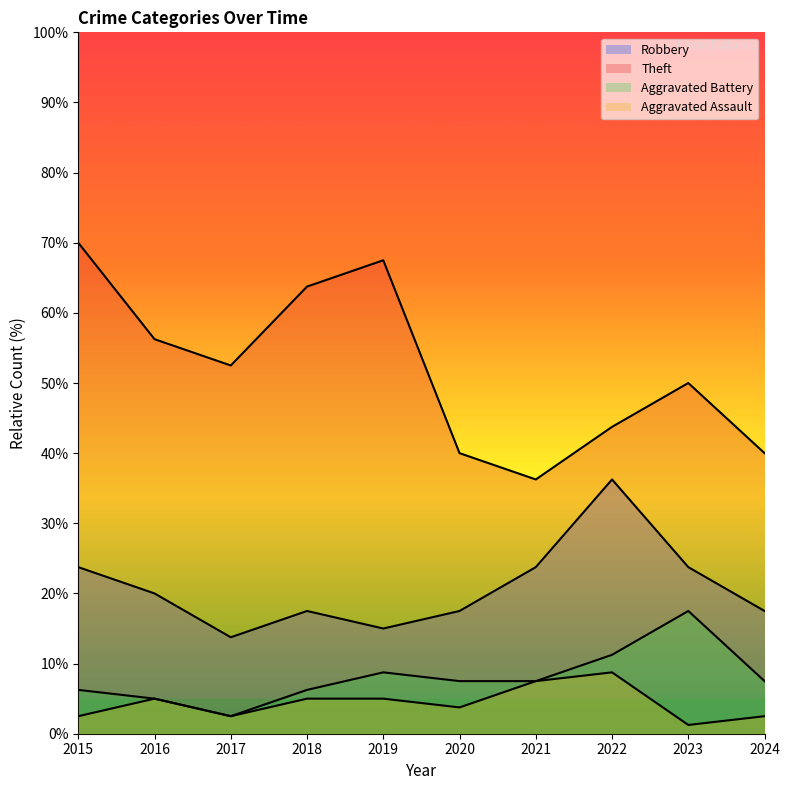

What is the sum of the Theft values at 2024 and 2016?

96.2